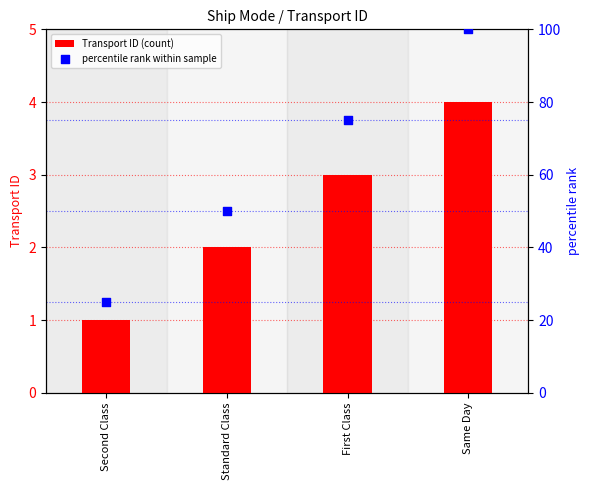

Which series contains the lowest Y value?

Transport ID (count)